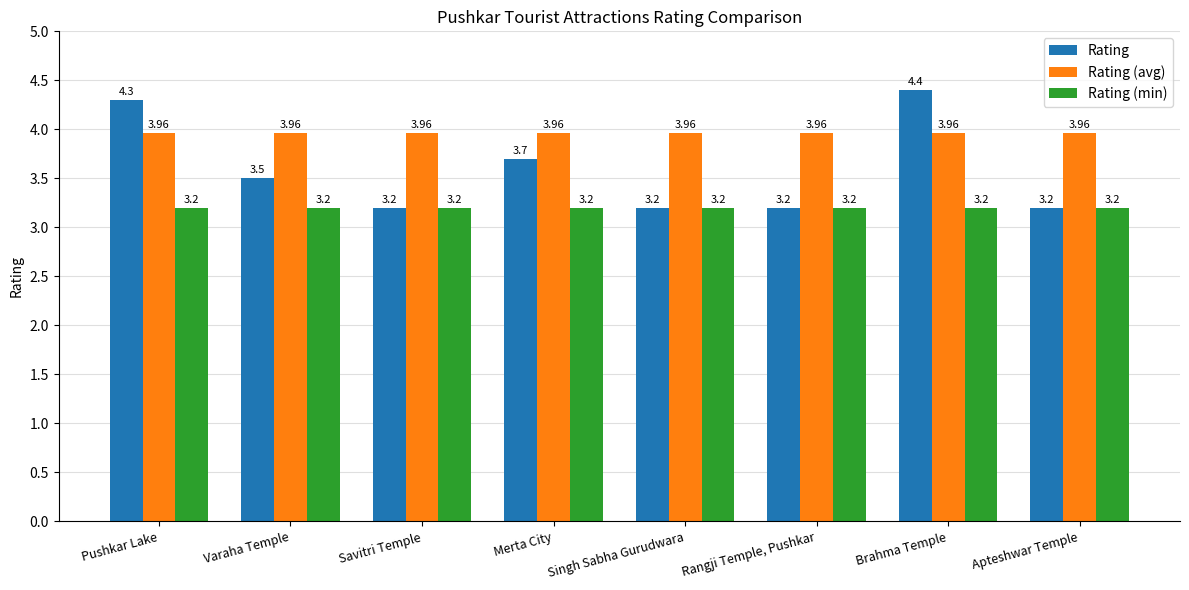

What is the maximum value shown in the chart?

4.4